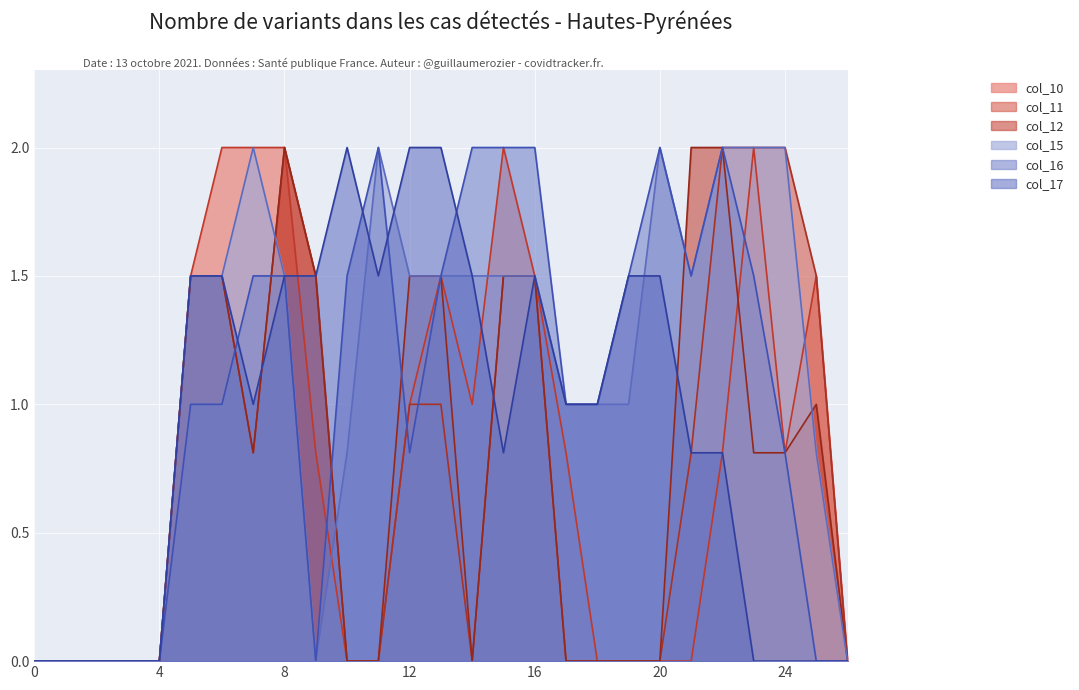

How many data points in col_15 are above 1?

15